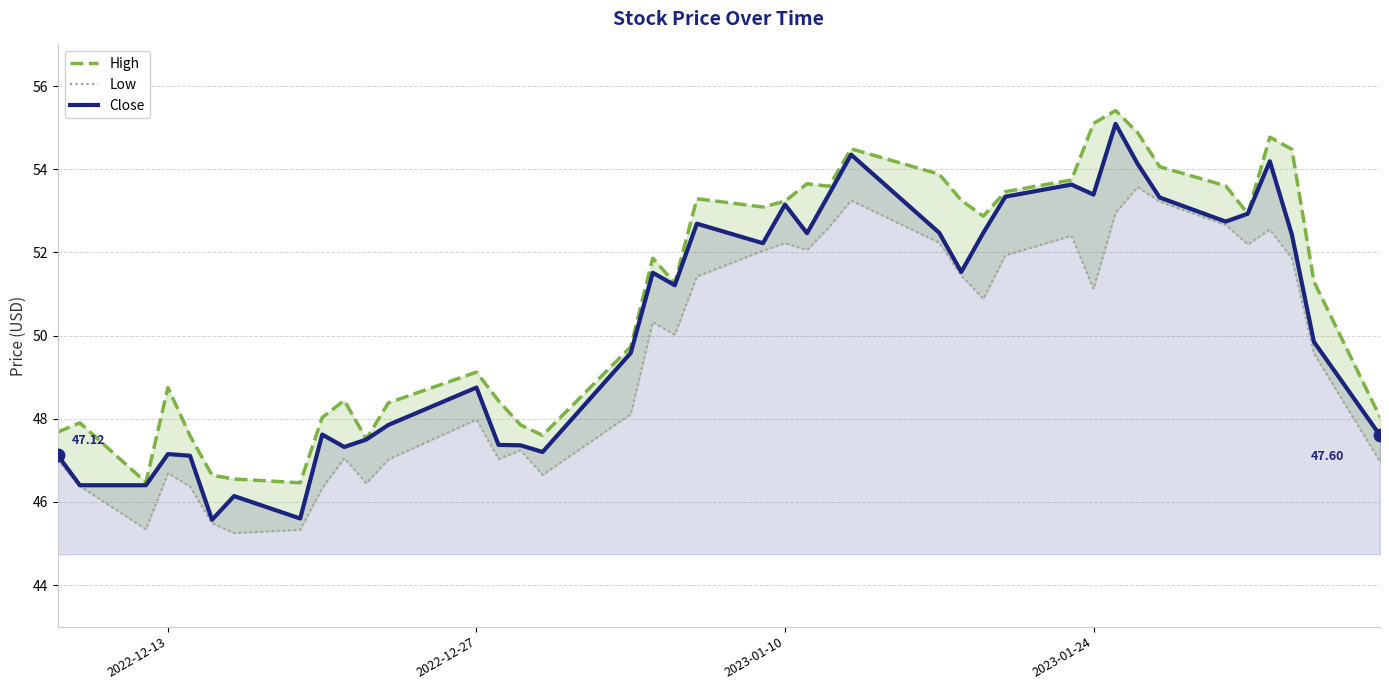

Which series has the widest spread of Y values?

Close